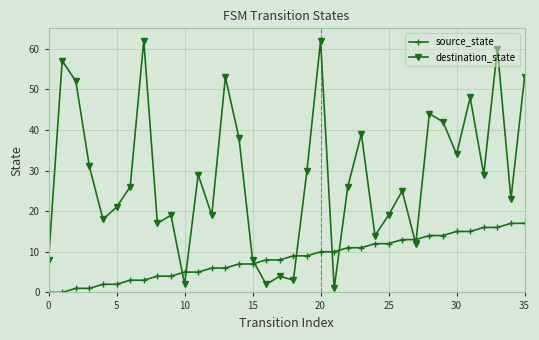

Which series has the largest range (max minus min)?

destination_state